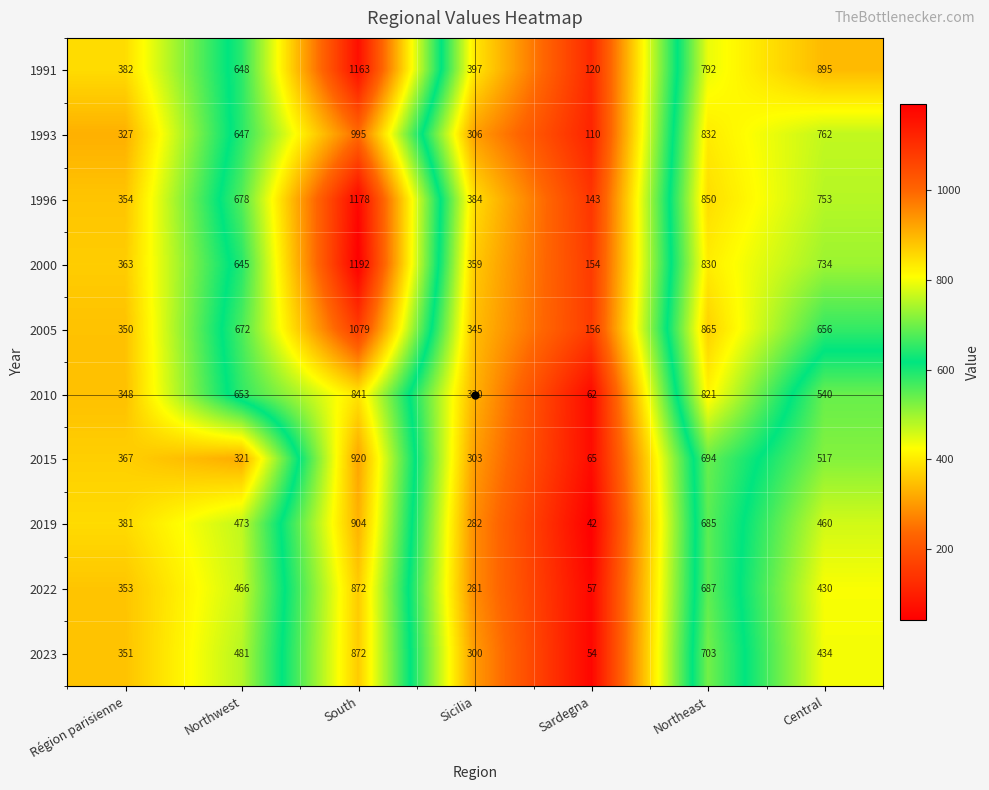

What is the total value across all series at Central?

6181